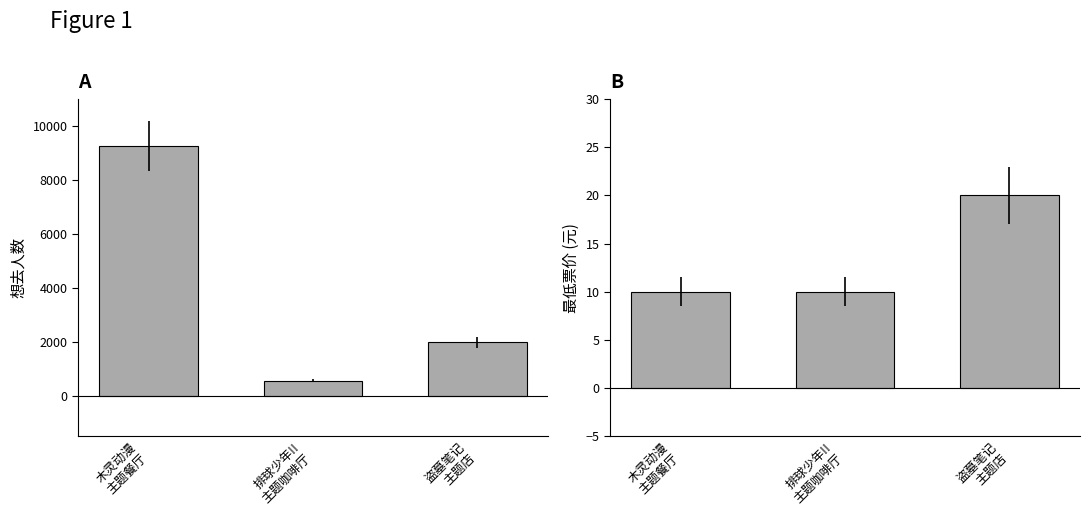

True or false: 最低票价 has a value of 10 at 排球少年!!
主题咖啡厅.

True